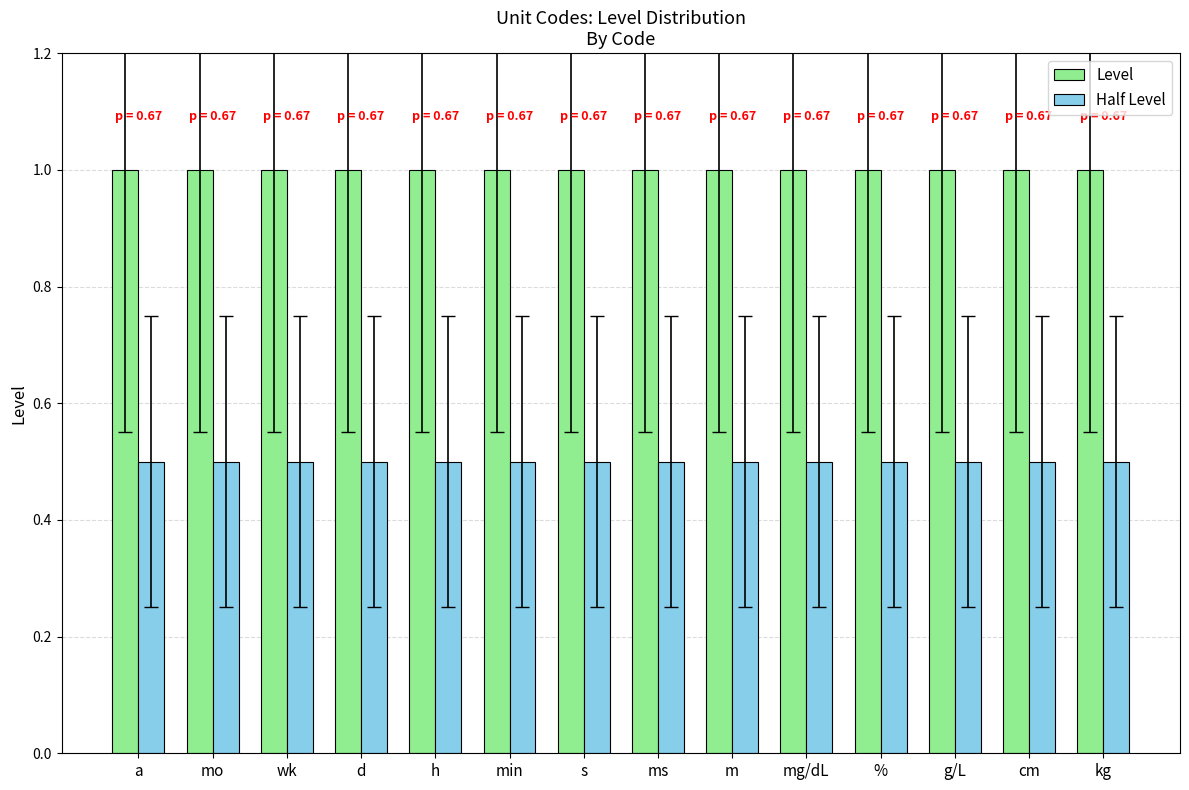

What is the smallest value displayed?

0.5